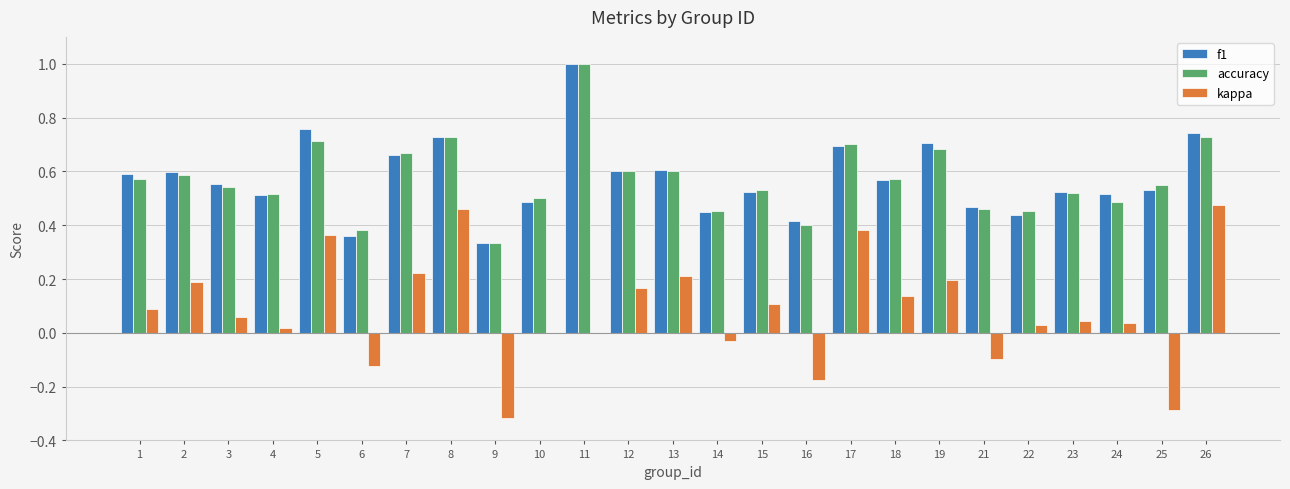

Which label corresponds to the largest value in the chart?

11